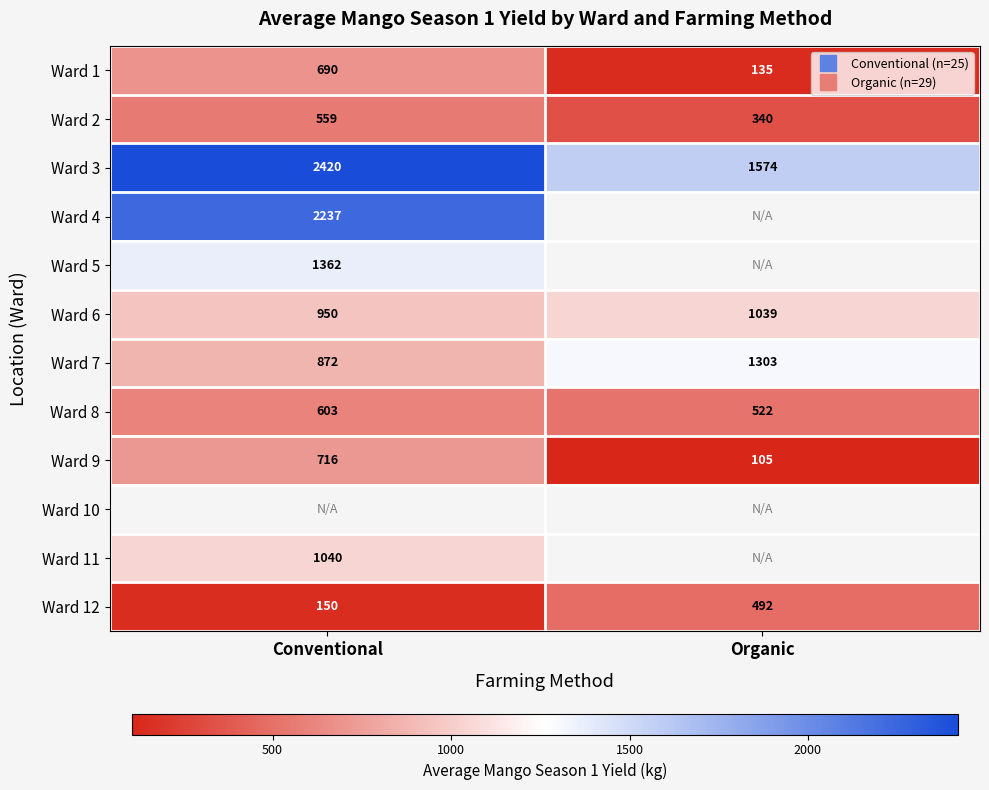

What value does the Ward 7 series have at Organic?

1303.4